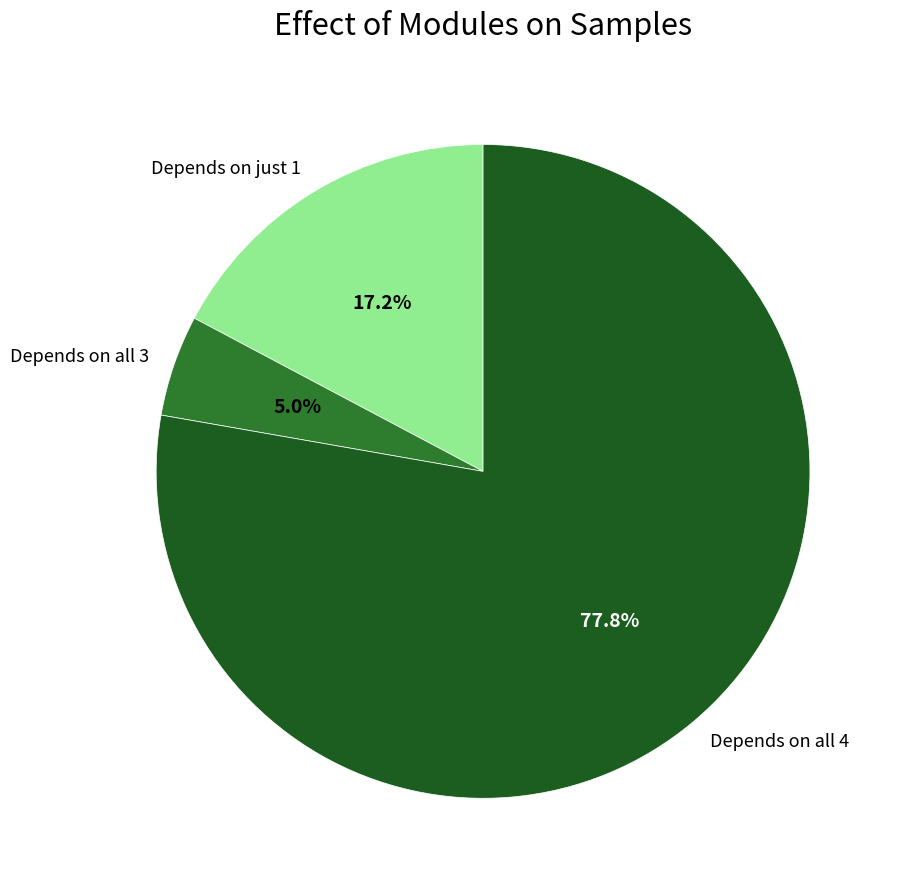

Between Depends on just 1 and Depends on all 3, which is larger?

Depends on just 1